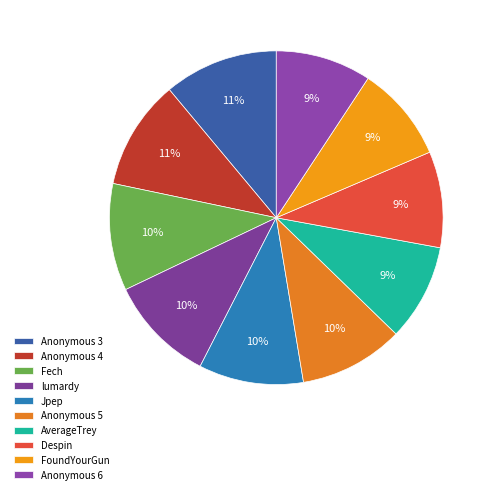

What percentage is the Anonymous 3 slice, to the nearest percent?

11%